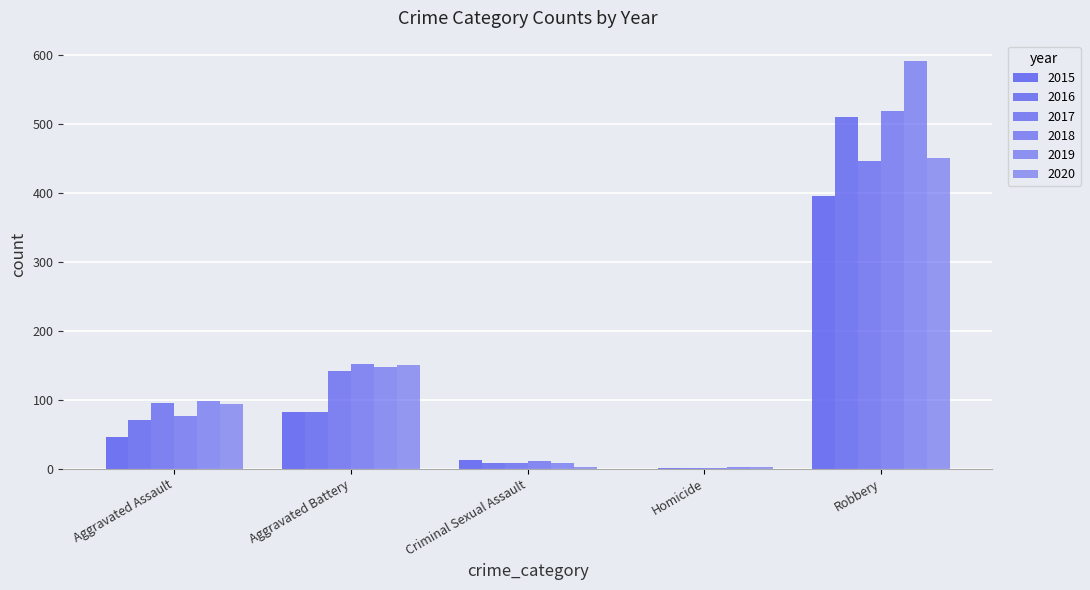

How many categories are shown in the chart?

5